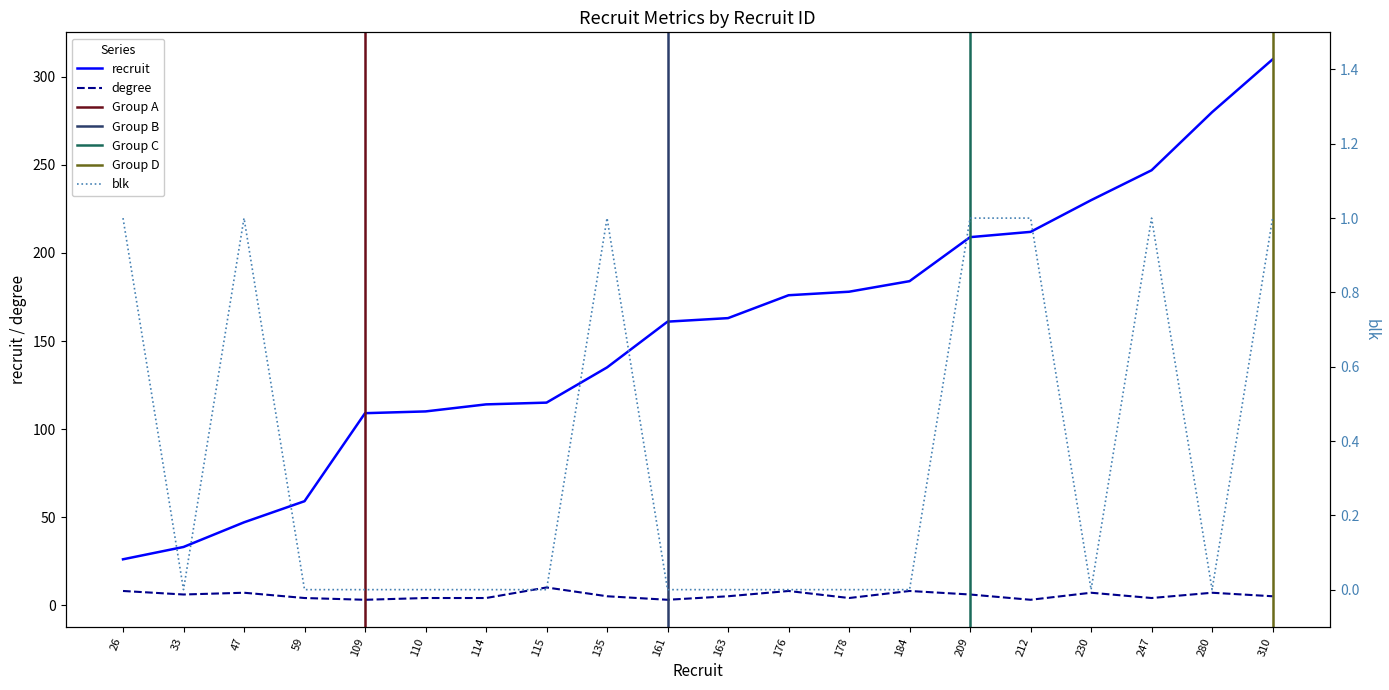

Is it true that recruit equals 115 at 115?

True